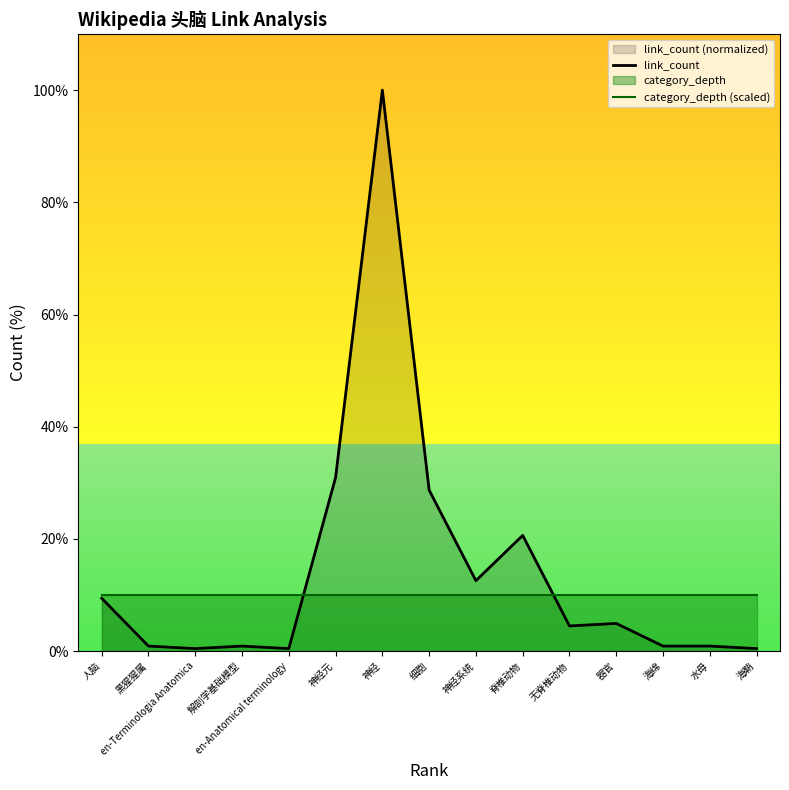

At how many categories does at least one series exceed 62?

1